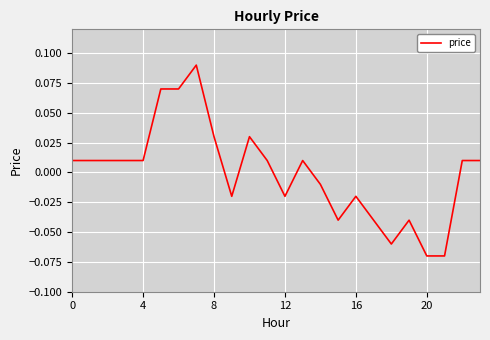

What is the maximum value shown in the chart?

0.1